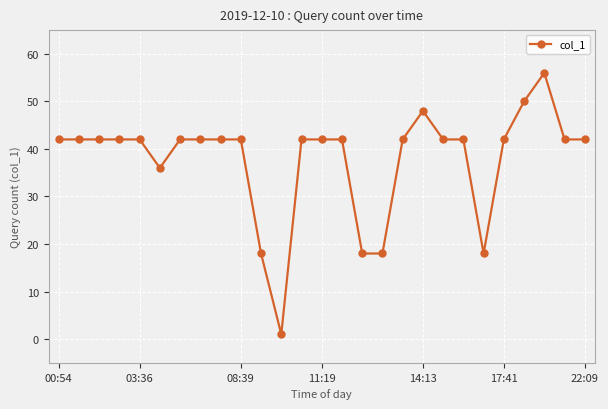

What is the sum of all values?

1019